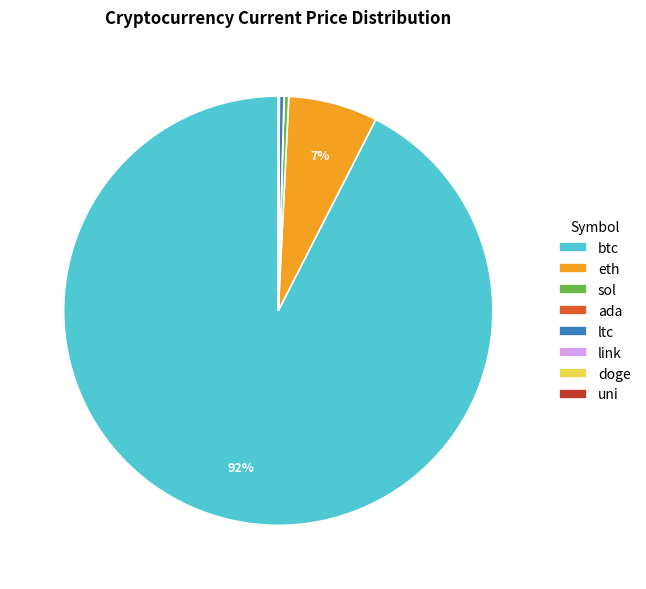

Is it true that eth is 7% of the pie?

True